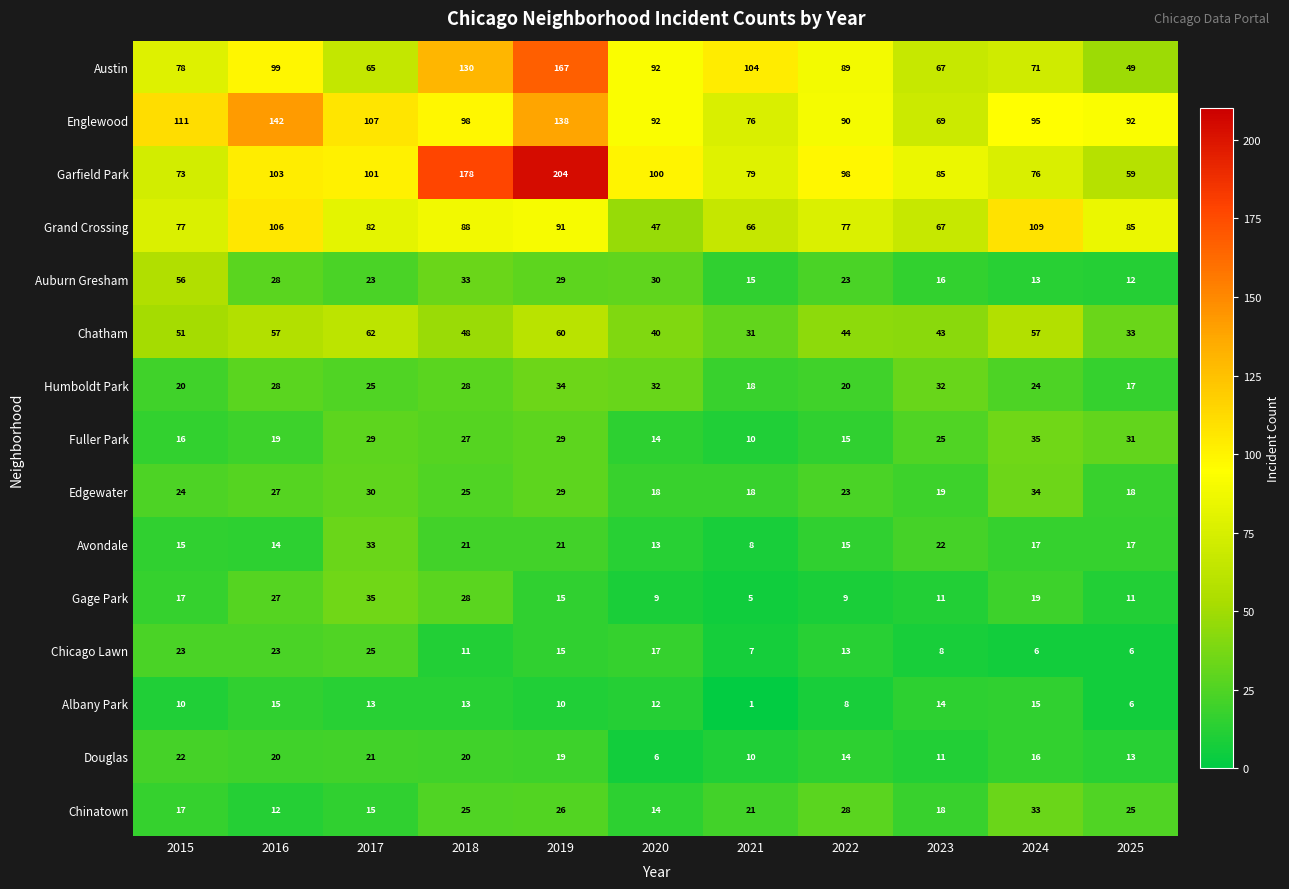

What is the sum of the Auburn Gresham values at 2019 and 2021?

44